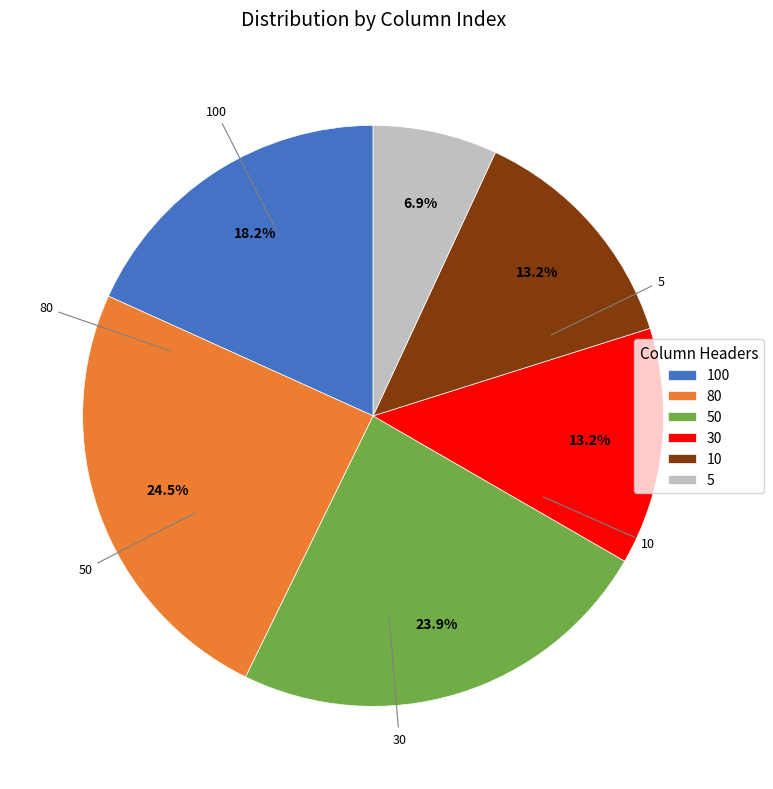

What percentage is the 5 slice, to the nearest percent?

7%